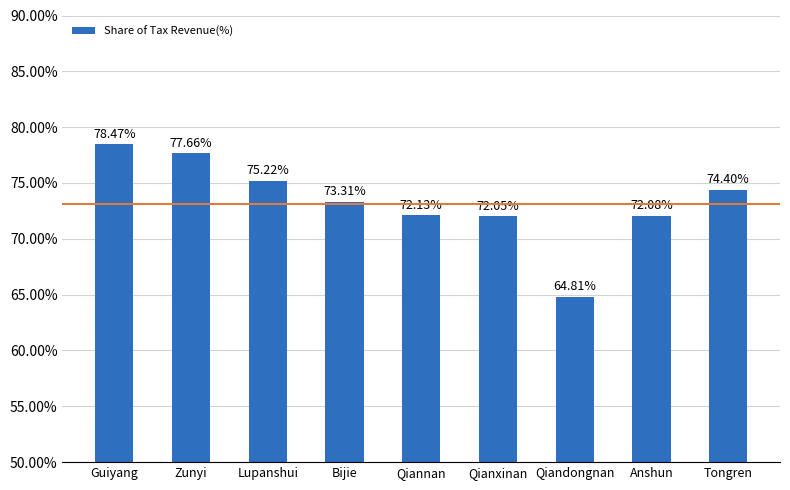

List the labels in order of value, largest first.

Guiyang, Zunyi, Lupanshui, Tongren, Bijie, Qiannan, Anshun, Qianxinan, Qiandongnan